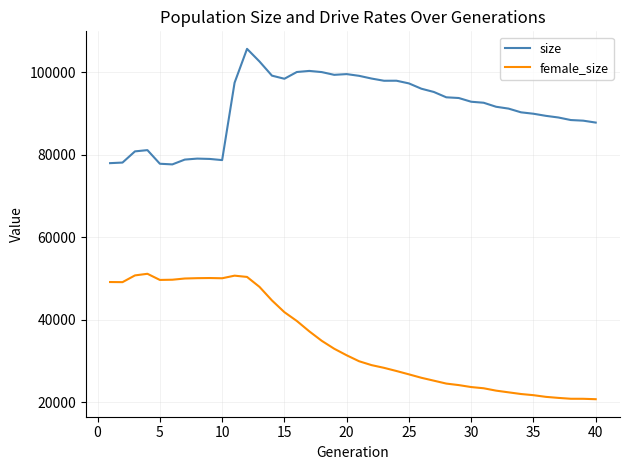

What is the difference between the maximum and minimum values in the size series?

28011